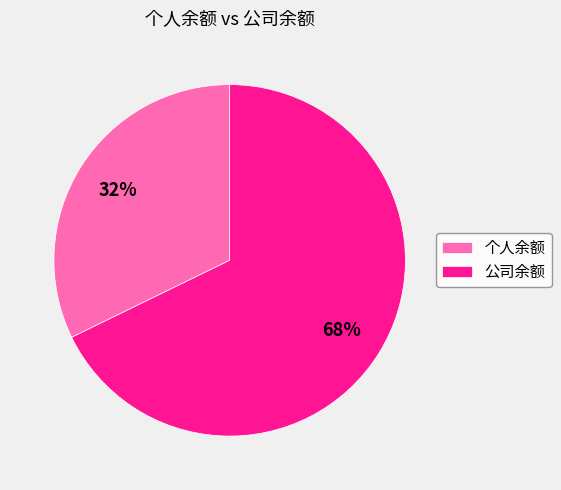

Rank the categories by value from highest to lowest.

公司余额, 个人余额